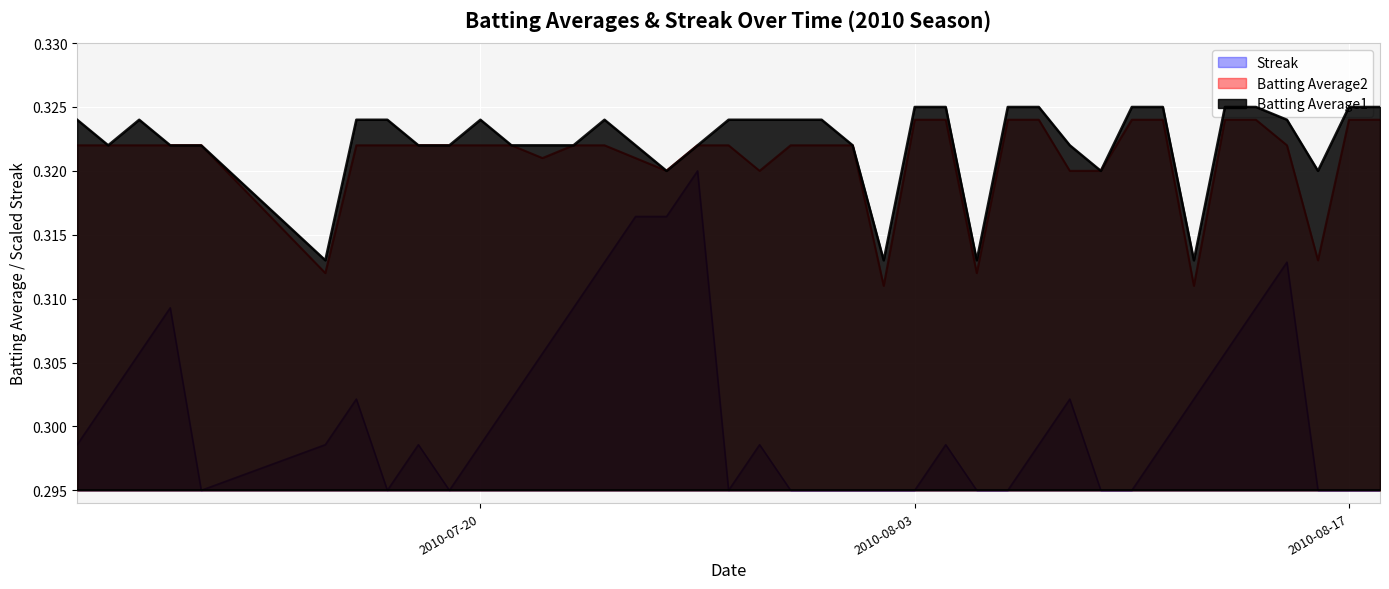

True or false: Batting Average2 and Streak intersect in this chart.

False